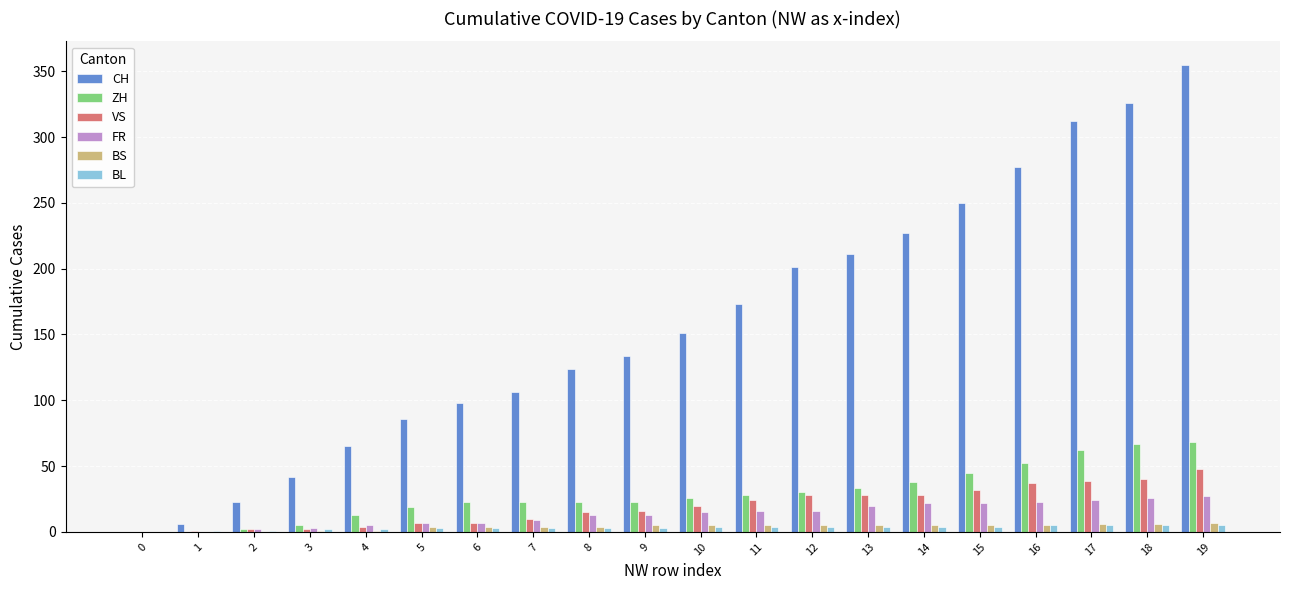

The VS series shows 54 at 17. True or false?

False